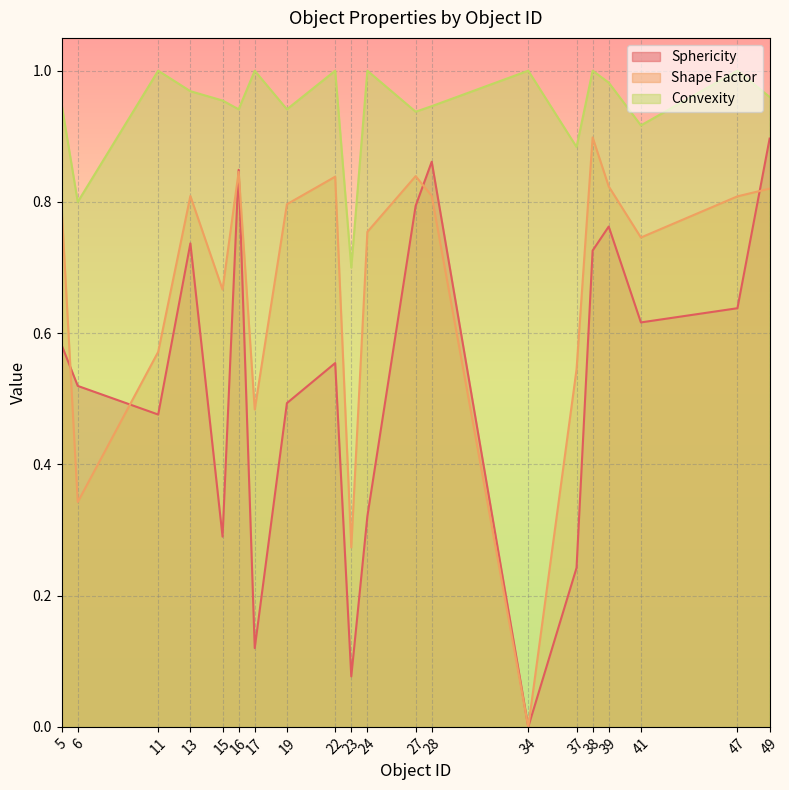

How many lines are shown in the chart?

3